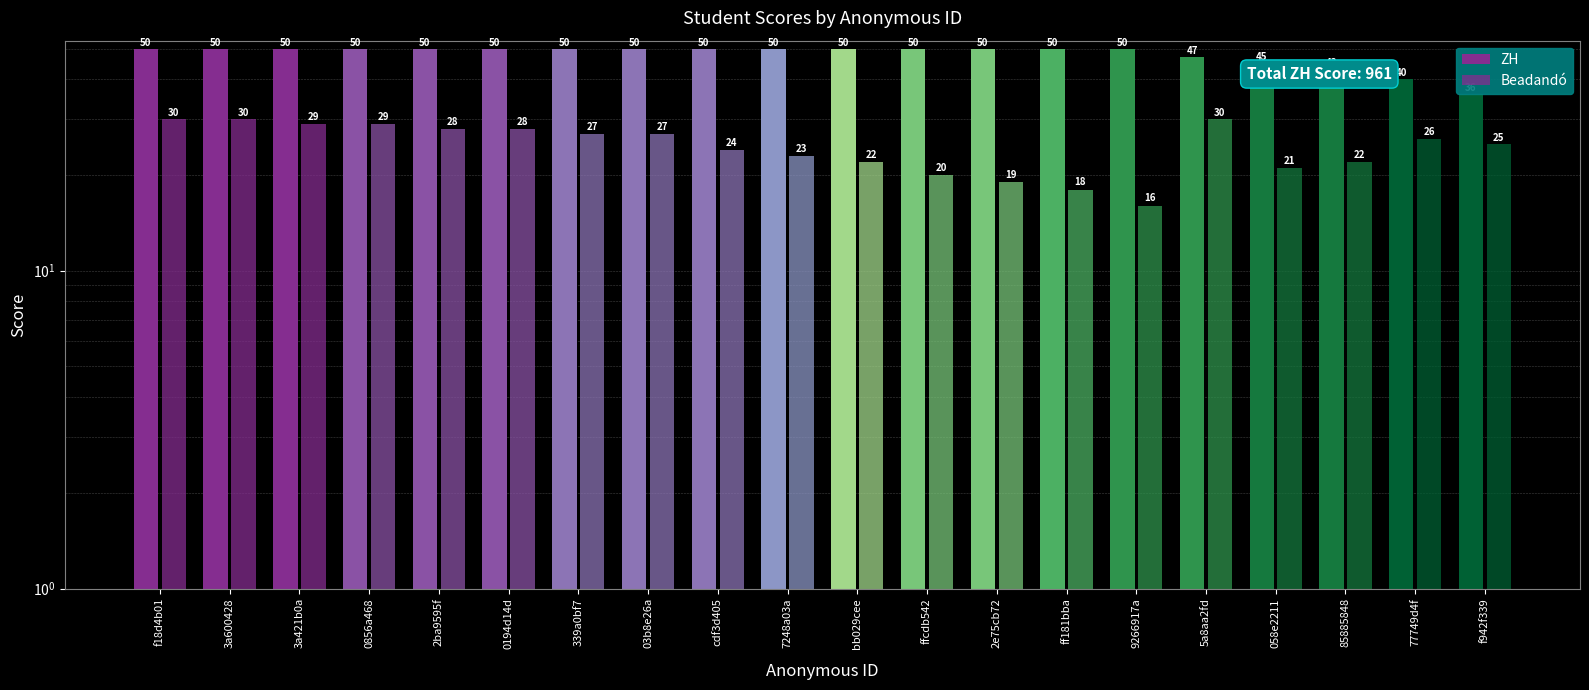

List the labels in order of ZH value, largest first.

f18d4b01, 3a600428, 3a421b0a, 0856a468, 2ba9595f, 0194d14d, 339a0bf7, 03b8e26a, cdf3d405, 7248a03a, bb029cee, ffcdb542, 2e75cb72, ff181bba, 9266917a, 5a8aa2fd, 058e2211, 85885848, 77749d4f, f942f339